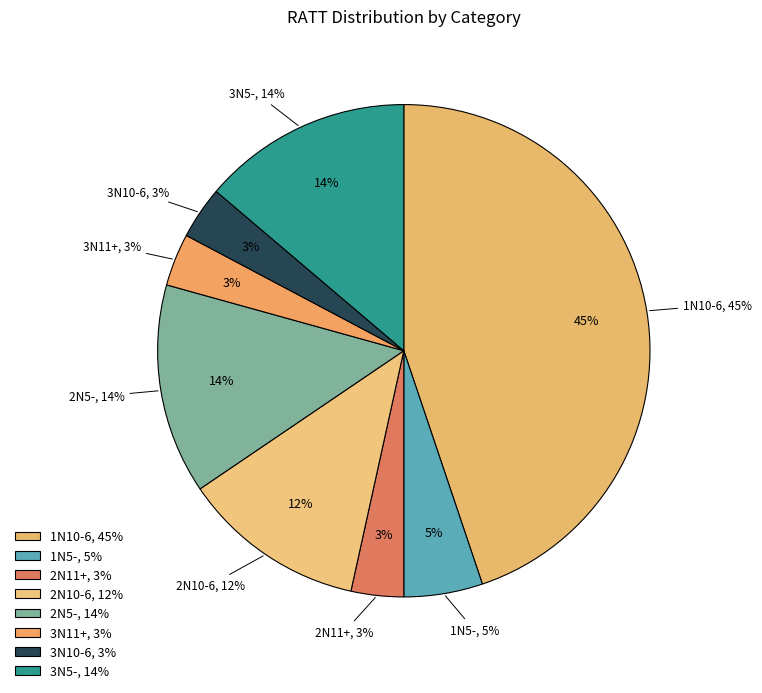

What percentage do 1N10-6 and 1N5- together represent?

50.0%